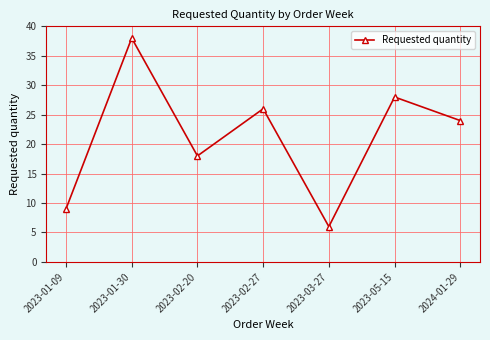

Reading left to right, transcribe all the data shown in this chart.

2023-01-09=9	2023-01-30=38	2023-02-20=18	2023-02-27=26	2023-03-27=6	2023-05-15=28	2024-01-29=24